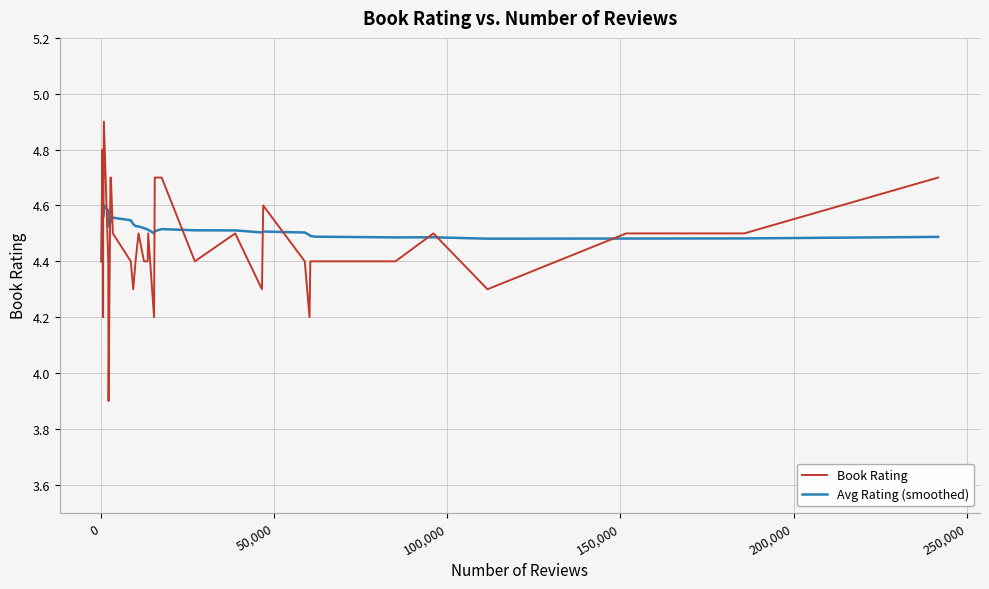

At how many categories does at least one series exceed 4?

40